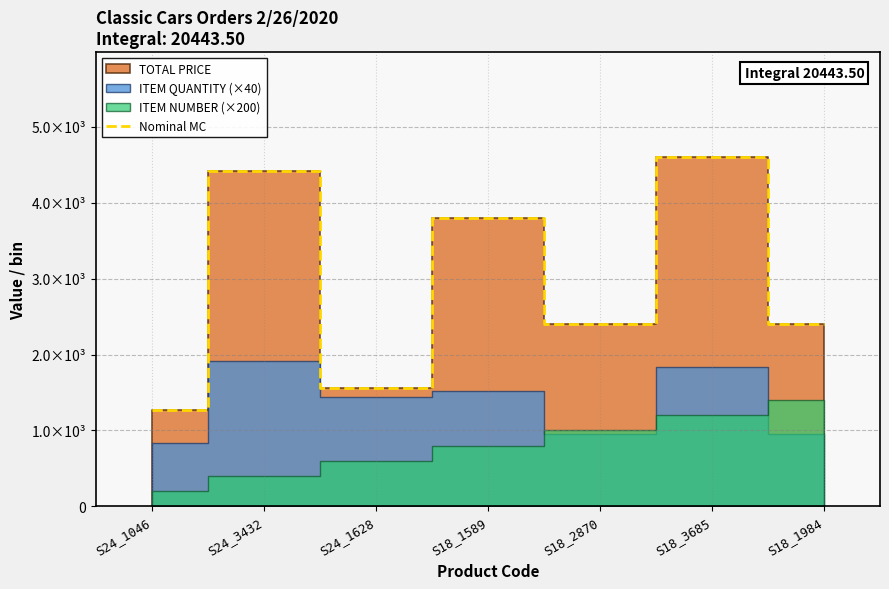

Where is the data nearest to the value 2932?

S18_2870